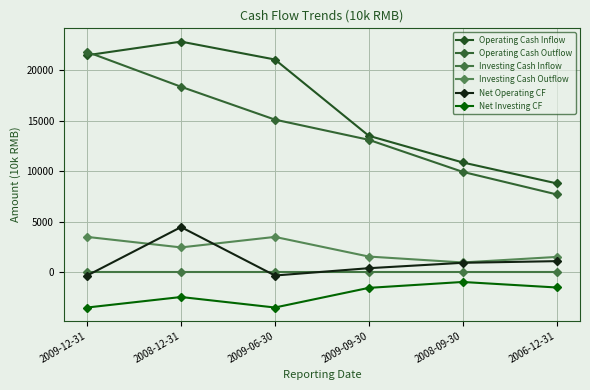

Where is the first local maximum for Investing Cash Outflow?

2009-06-30